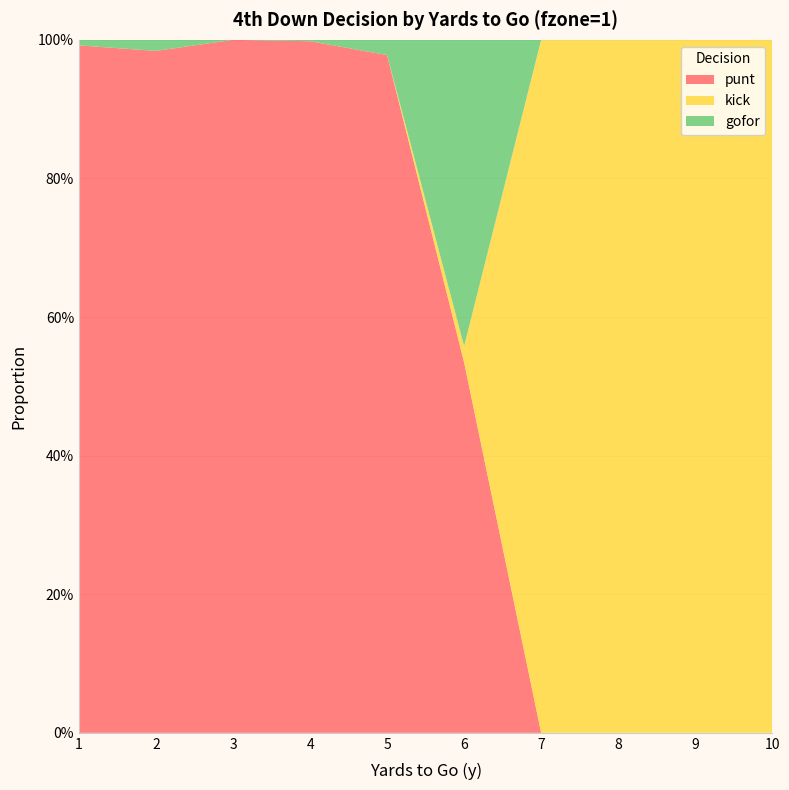

Reading left to right, transcribe all the data shown in this chart.

punt: 1=1.0	2=1.0	3=1.0	4=1.0	5=1.0	6=0.5	7=0.0	8=0.0	9=0.0	10=0.0
kick: 1=0.0	2=0.0	3=0.0	4=0.0	5=0.0	6=0.0	7=1.0	8=1.0	9=1.0	10=1.0
gofor: 1=0.0	2=0.0	3=0.0	4=0.0	5=0.0	6=0.4	7=0.0	8=0.0	9=0.0	10=0.0